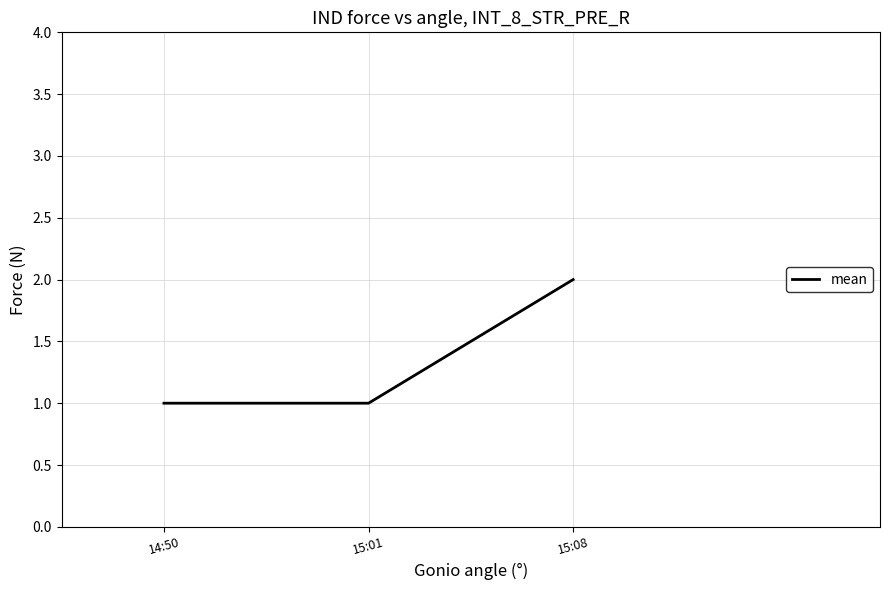

Reading left to right, what are all the values shown in this chart?

1	1	2